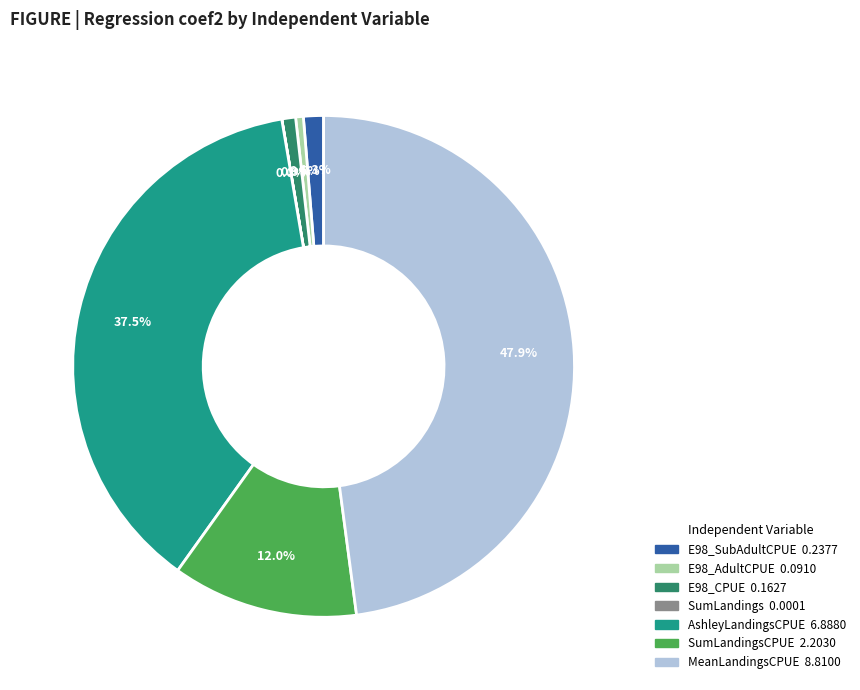

Is there any slice that represents more than half of the pie?

No